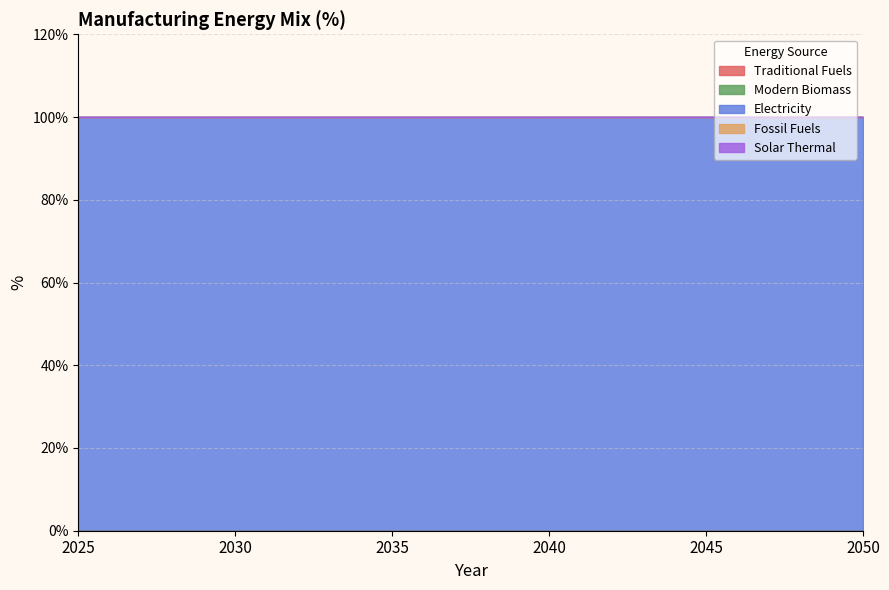

What is the total value across all series at 2030?

1